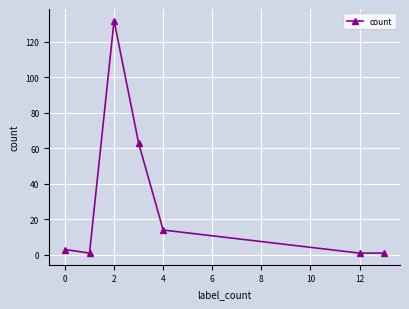

What is the difference between the second highest and minimum values?

62